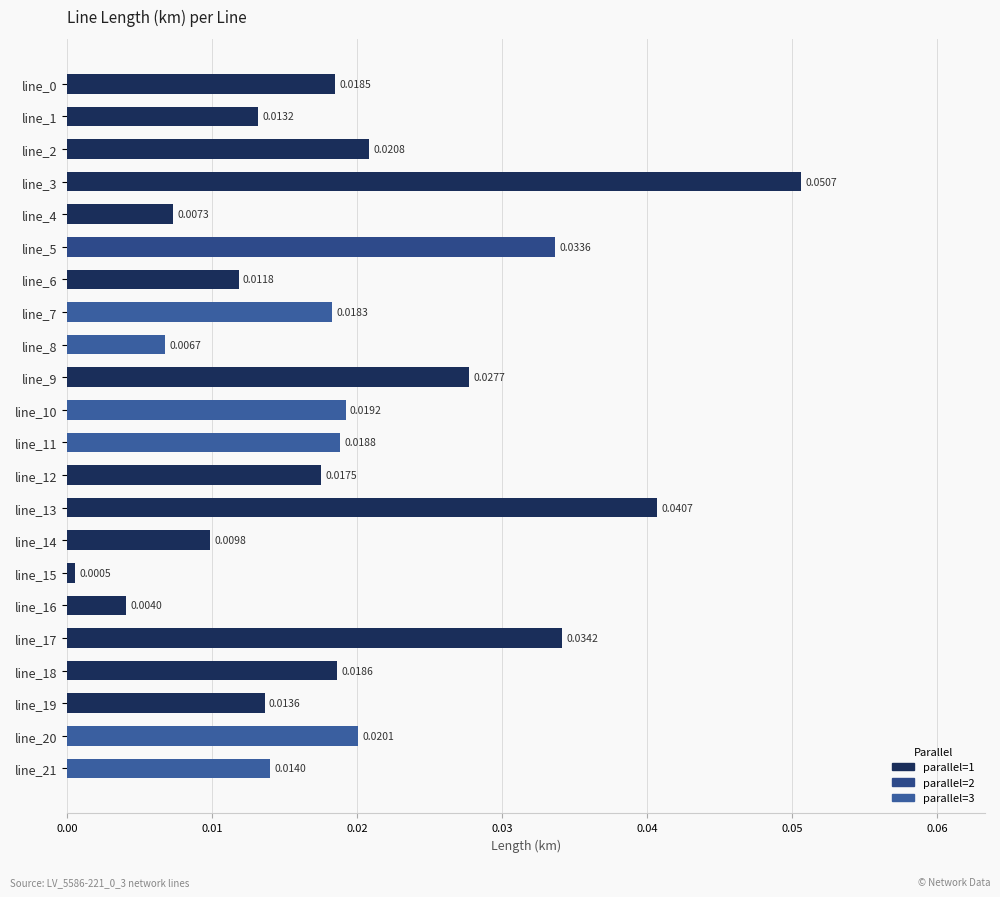

Between line_17 and line_12, which is larger?

line_17